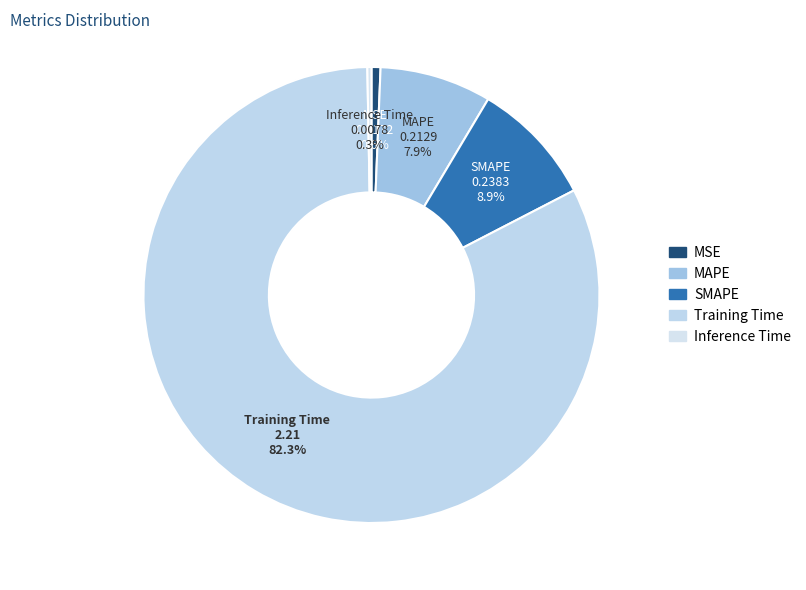

How many segments does this pie chart have?

5